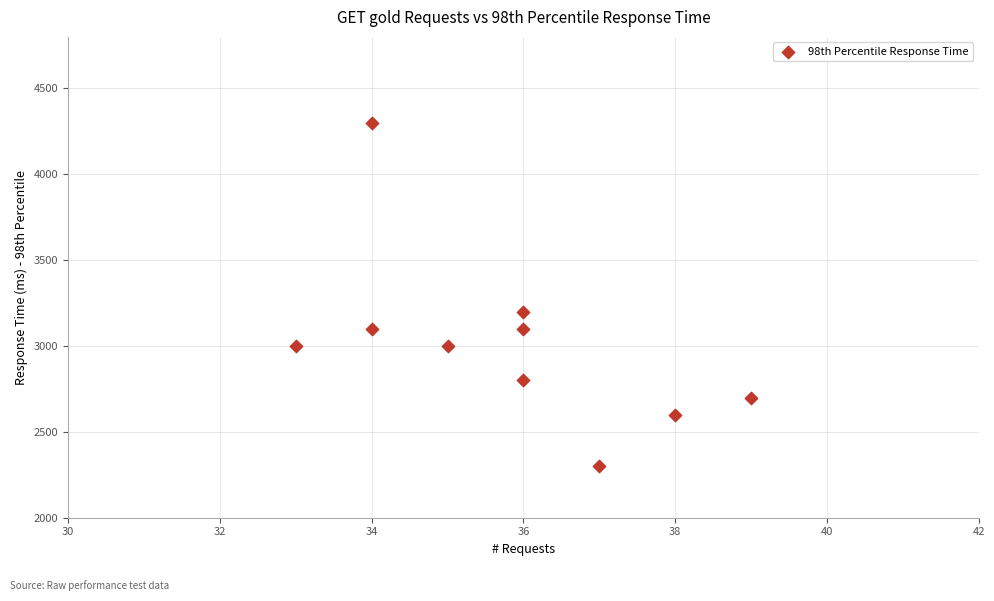

What is the average X value?

36